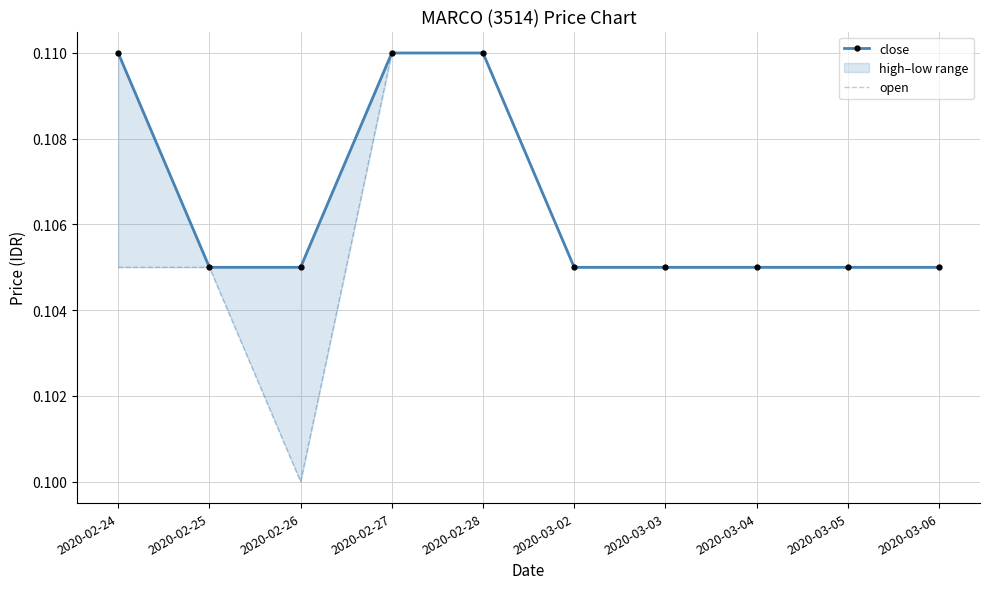

Reading left to right, transcribe all the data shown in this chart.

close: 0.1	0.1	0.1	0.1	0.1	0.1	0.1	0.1	0.1	0.1
open: 0.1	0.1	0.1	0.1	0.1	0.1	0.1	0.1	0.1	0.1